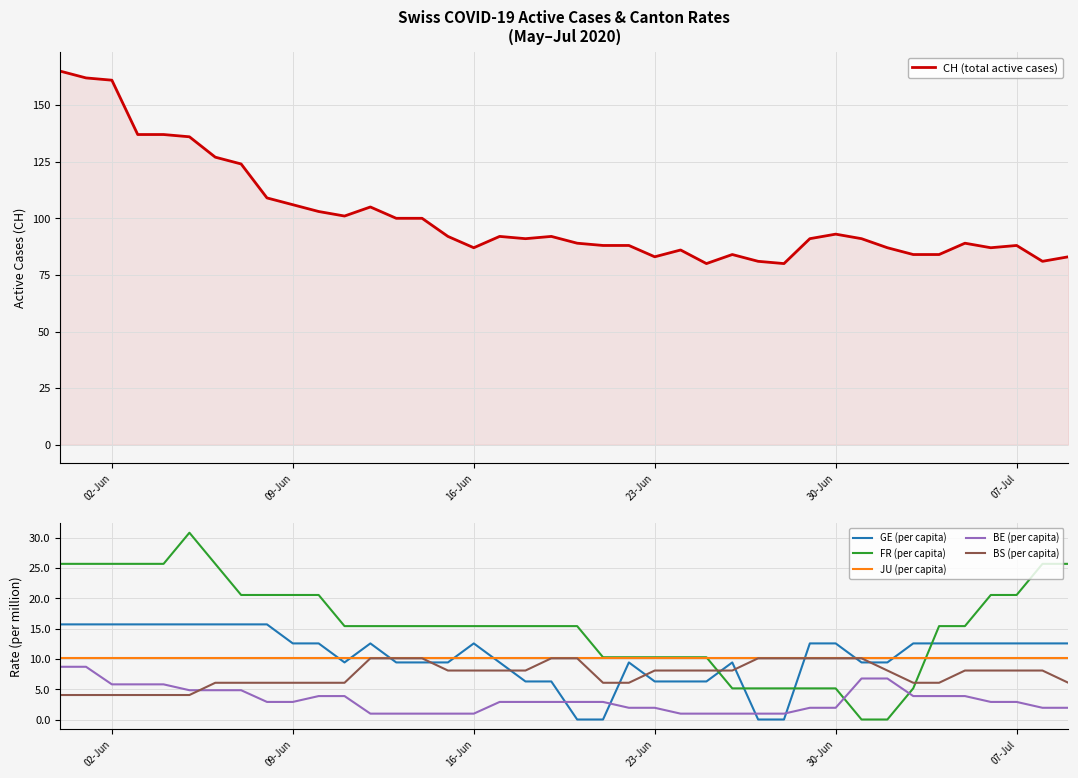

How many times do BE (per capita) and FR (per capita) cross each other?

2